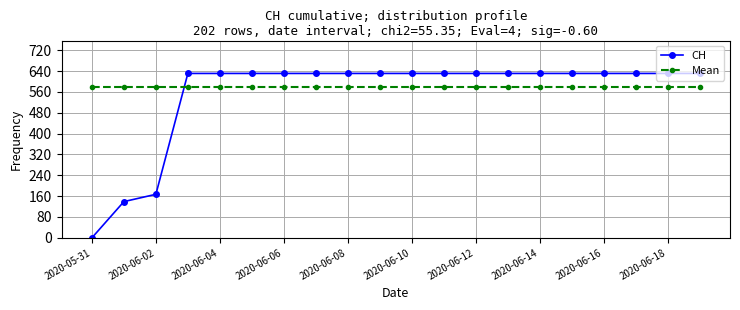

What is the difference between the maximum and minimum values in the CH series?

631.0